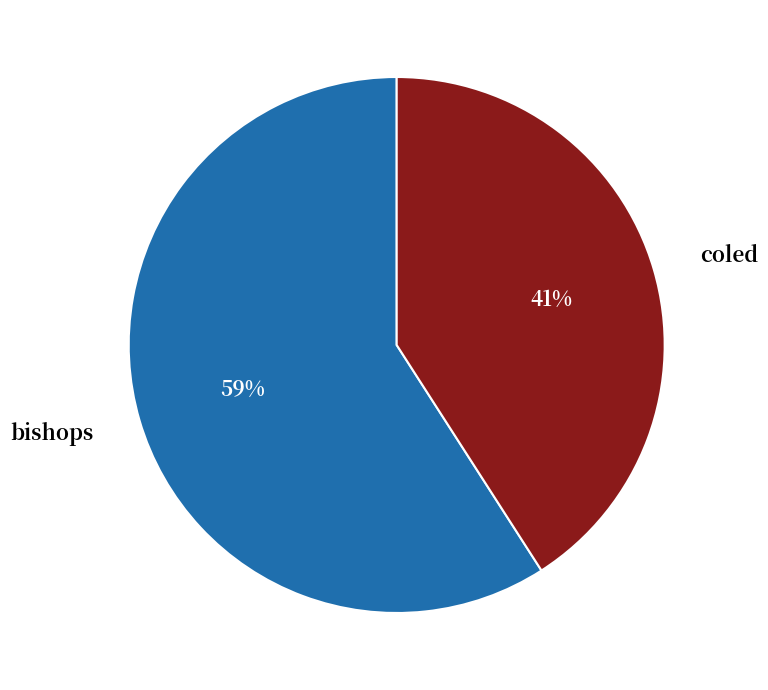

To the nearest percent, what is the difference between the coled and bishops slice percentages?

18%